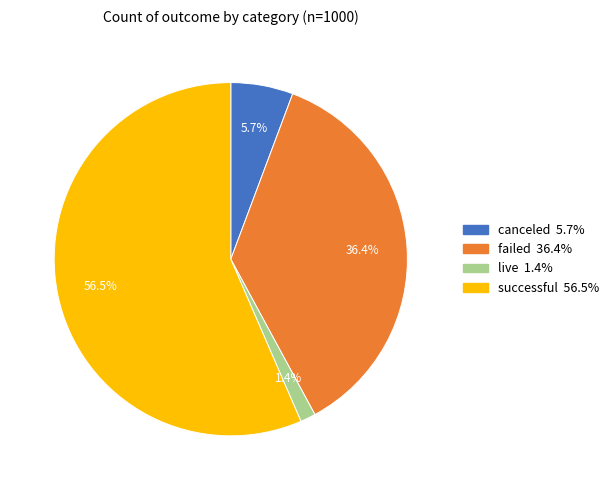

Approximately how many times larger is the value at canceled compared to live?

4.1